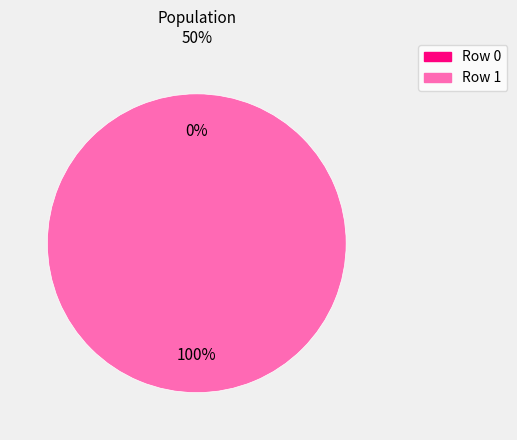

True or false: Row 0 accounts for 1% of the total.

False